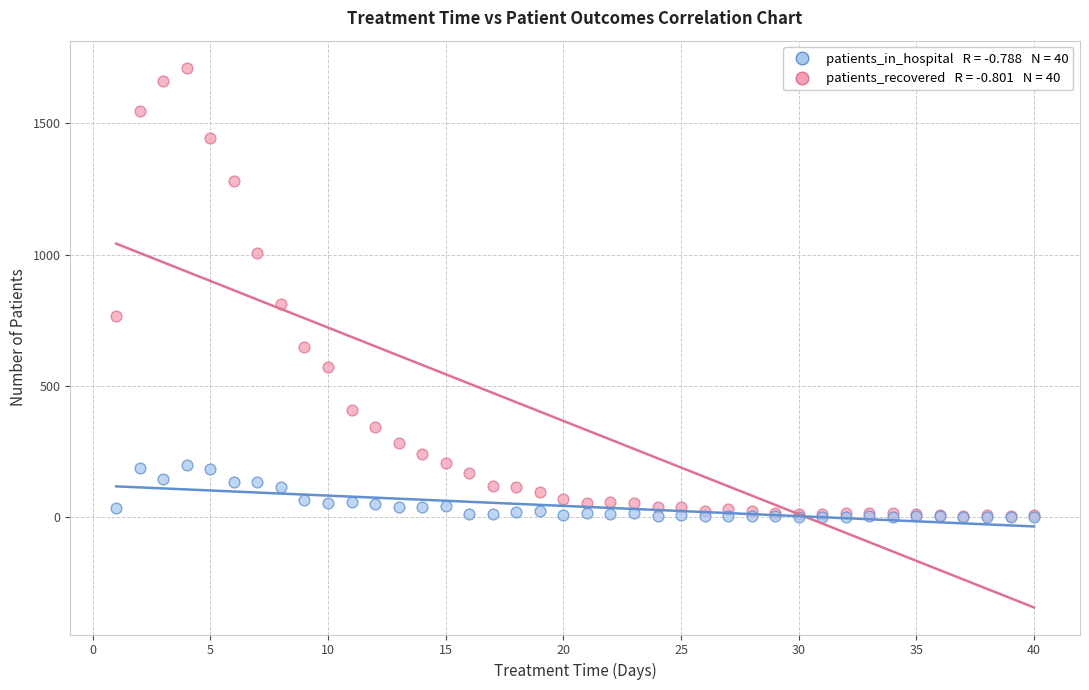

Across all series, what Y value is closest to 856?

814